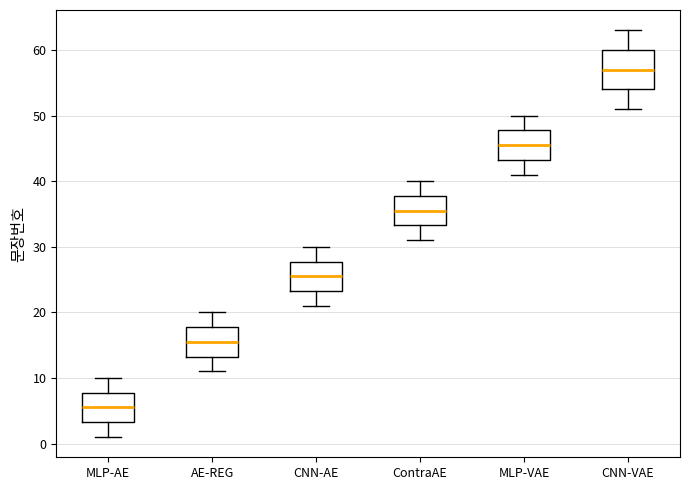

Reading left to right, read every box against the y-axis: the position of its median line, the range the box covers, and the ends of its whiskers. The values are not printed on the chart, so give them approximately, as read against the axis.

MLP-AE: median 6, box 3 to 8, whiskers 1 to 10
AE-REG: median 16, box 13 to 18, whiskers 11 to 20
CNN-AE: median 26, box 23 to 28, whiskers 21 to 30
ContraAE: median 36, box 33 to 38, whiskers 31 to 40
MLP-VAE: median 46, box 43 to 48, whiskers 41 to 50
CNN-VAE: median 57, box 54 to 60, whiskers 51 to 63